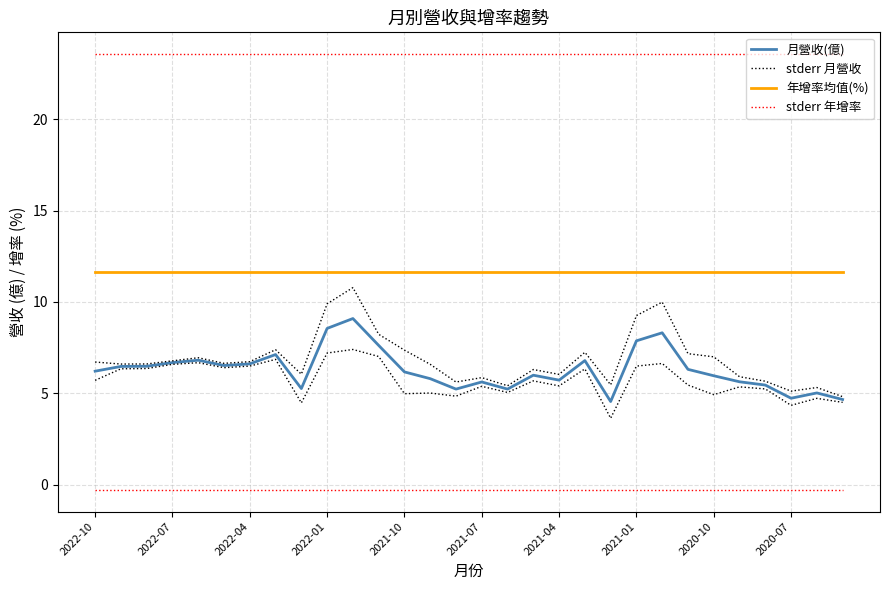

How many data points does each series have?

30